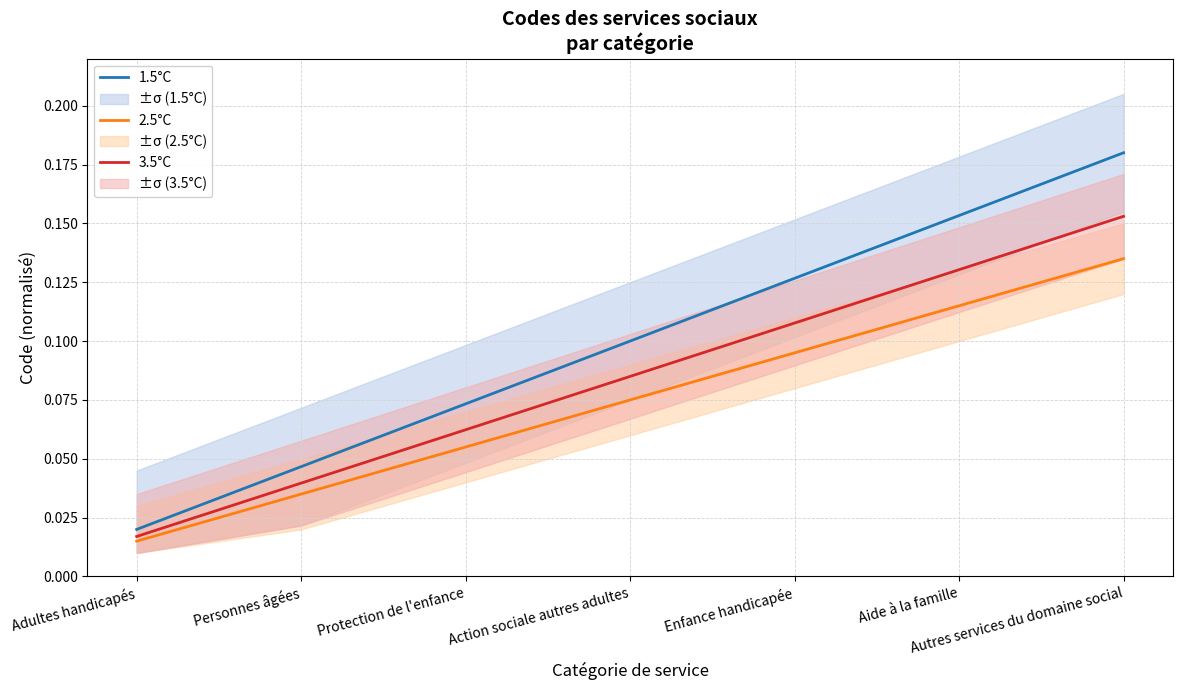

What is the greatest value displayed?

0.2